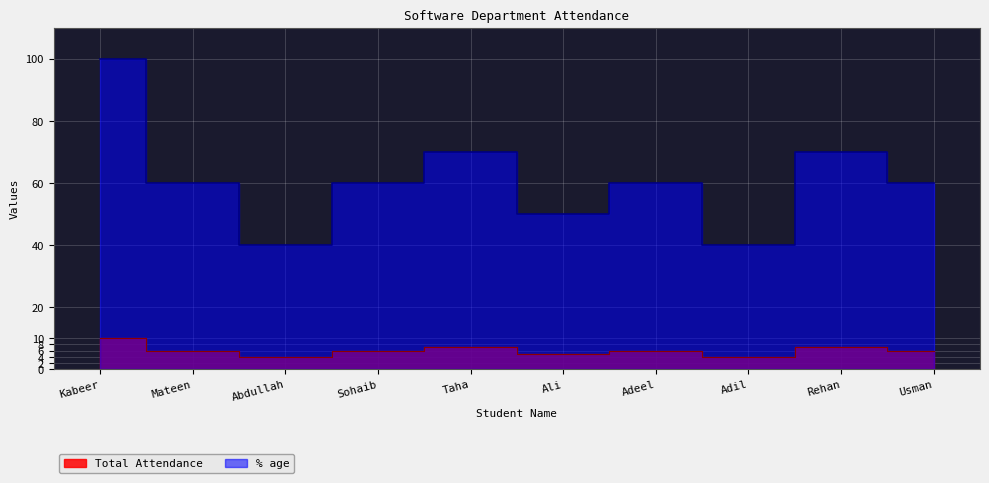

In % age, how many points are lower than both neighbors (excluding endpoints)?

3